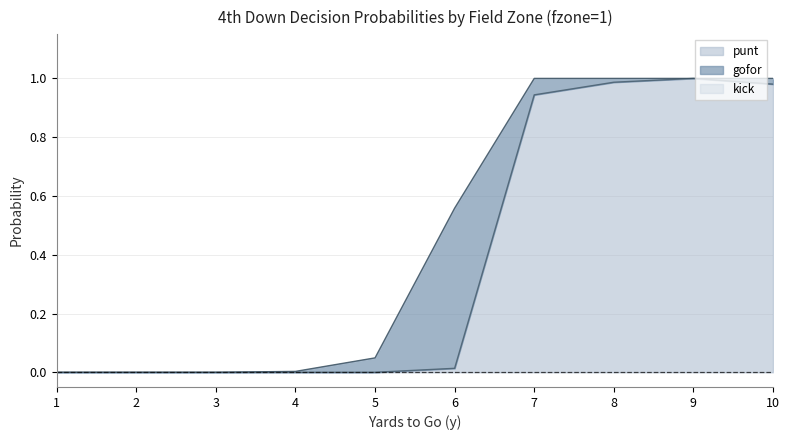

Rank the series by their average value, from lowest to highest.

kick, gofor, punt